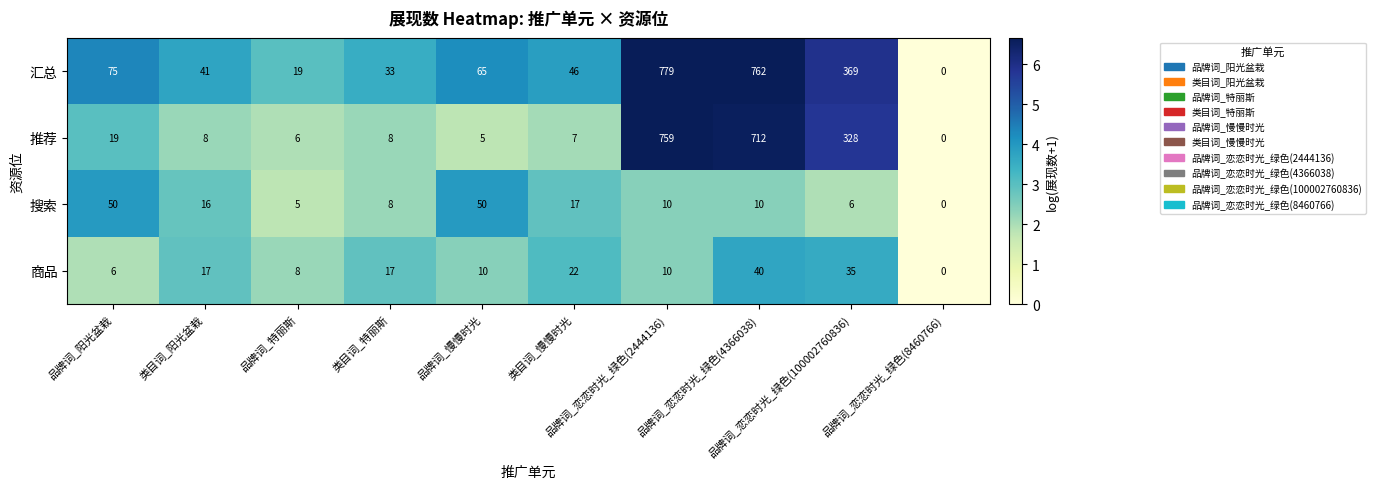

List the series in order of their peak value, lowest first.

商品, 搜索, 推荐, 汇总